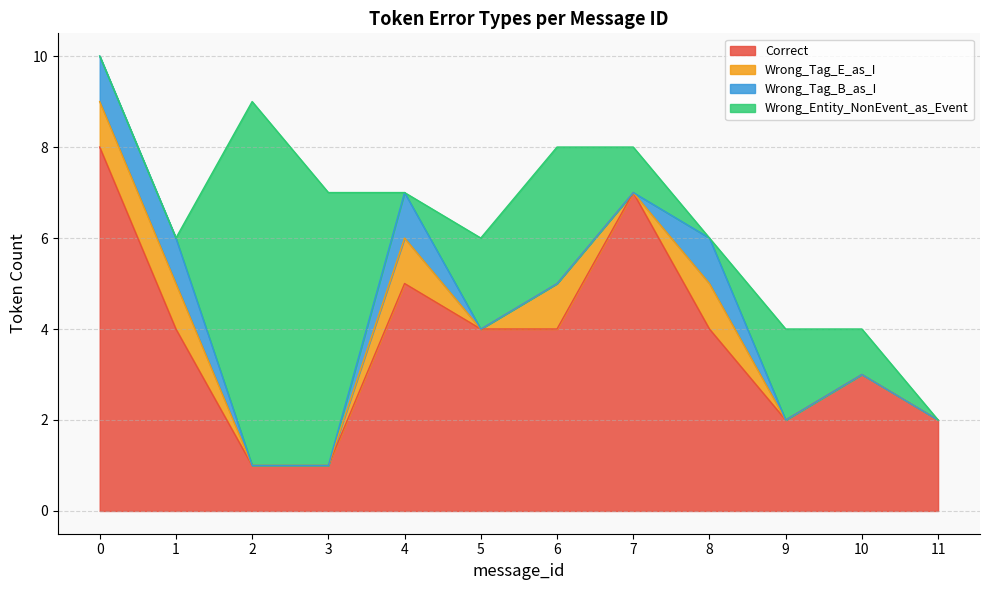

How many Wrong_Tag_E_as_I values are between 0 and 1?

12